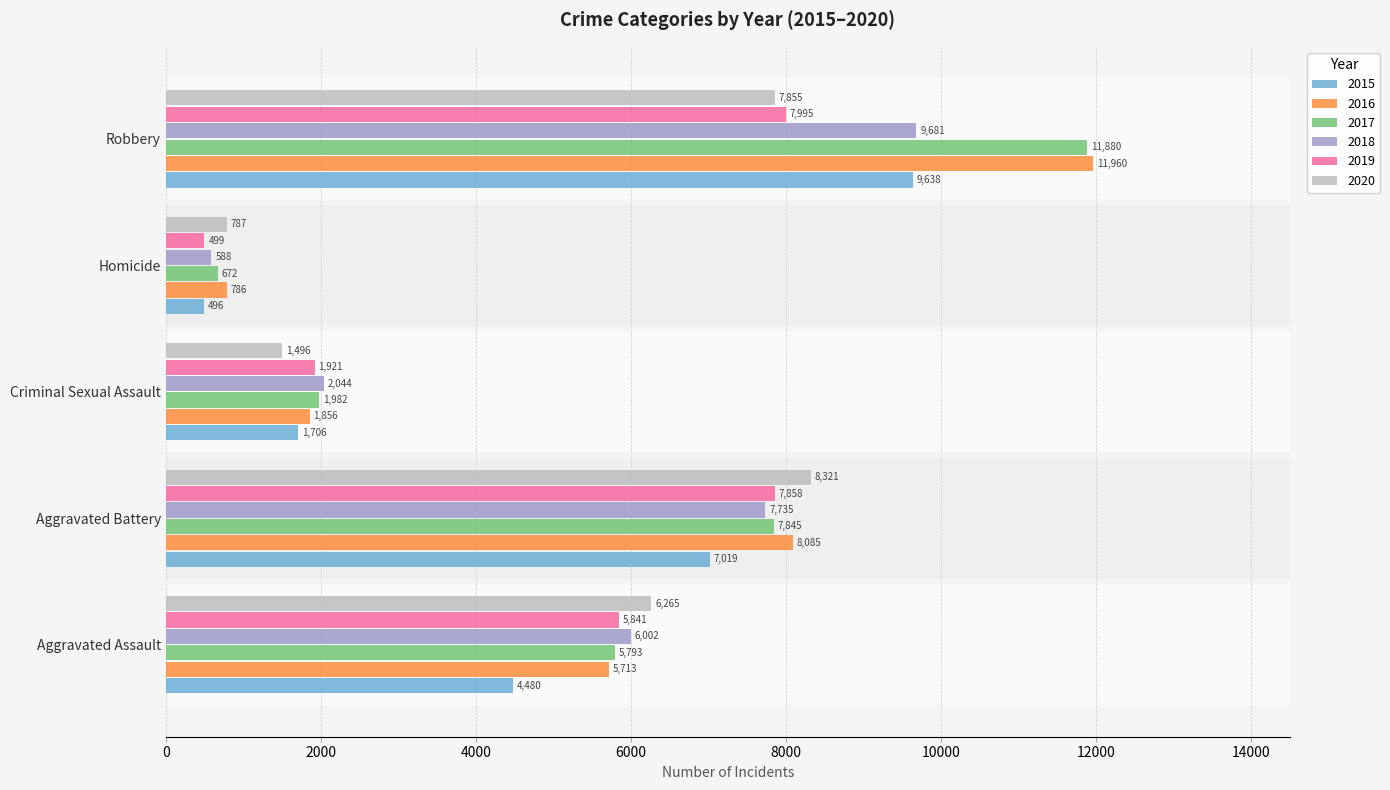

List the labels in order of 2019 value, largest first.

Robbery, Aggravated Battery, Aggravated Assault, Criminal Sexual Assault, Homicide